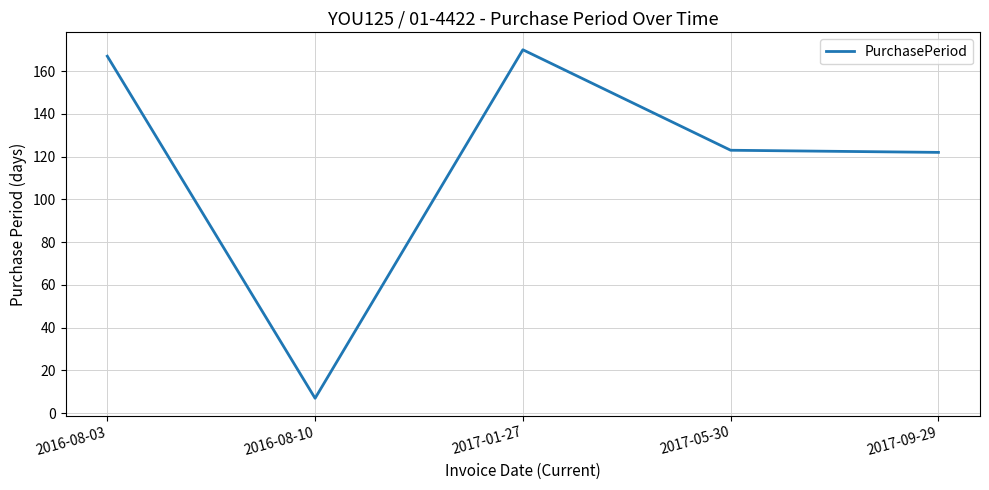

What is the change in value from 2016-08-10 to 2017-05-30?

+116